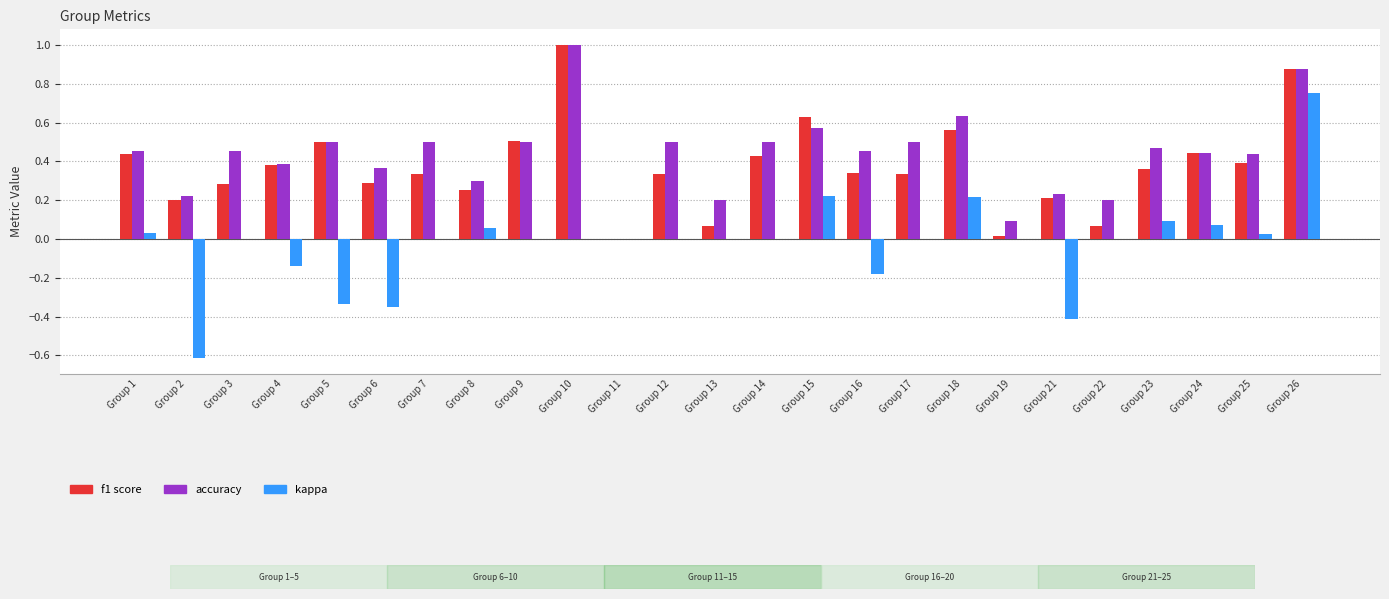

Which category has the highest value across all series?

Group 10